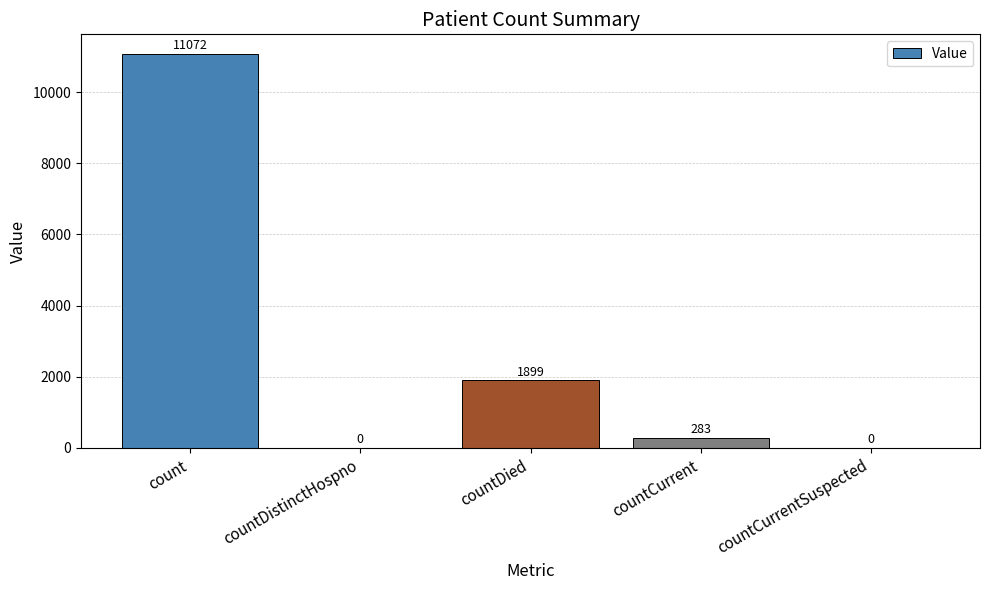

True or false: the data shows 0 at countDistinctHospno.

True